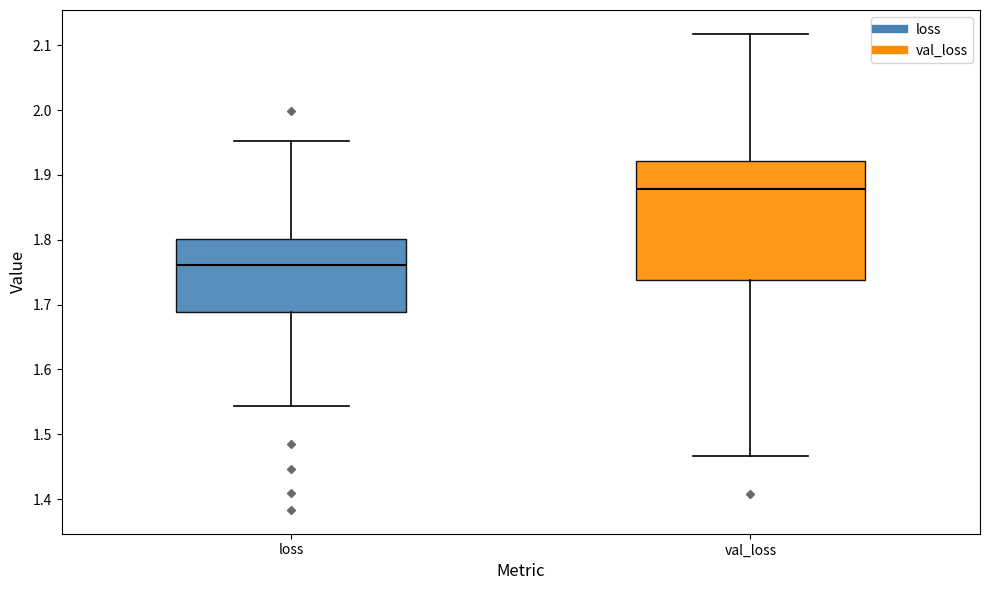

Which box is the tallest, from its lower edge to its upper edge?

val_loss